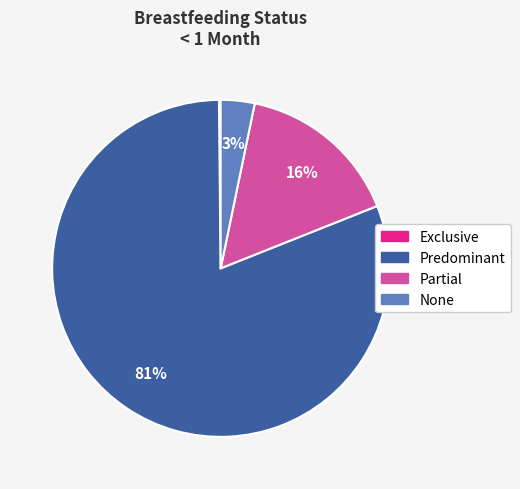

To the nearest percent, what is the average slice percentage?

25%